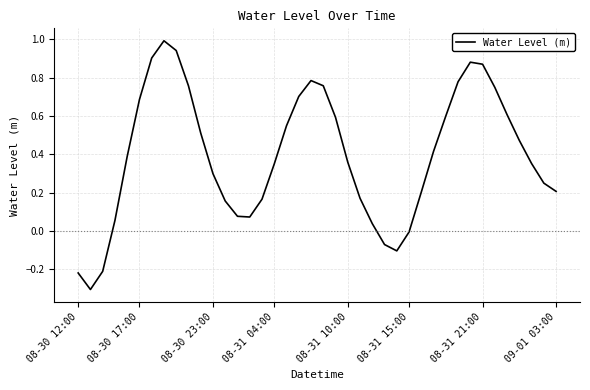

How many values exceed 0?

34